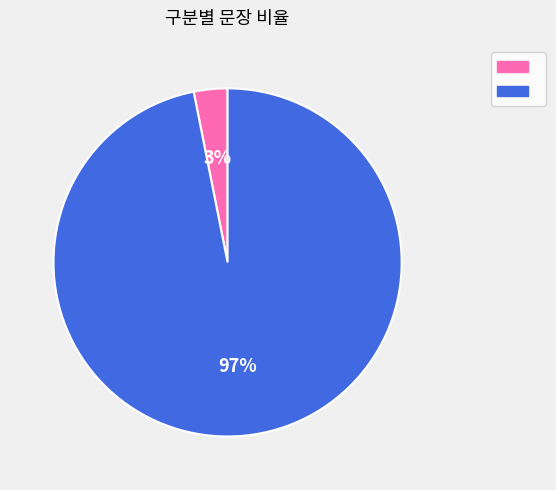

Does any single category account for the majority?

Yes